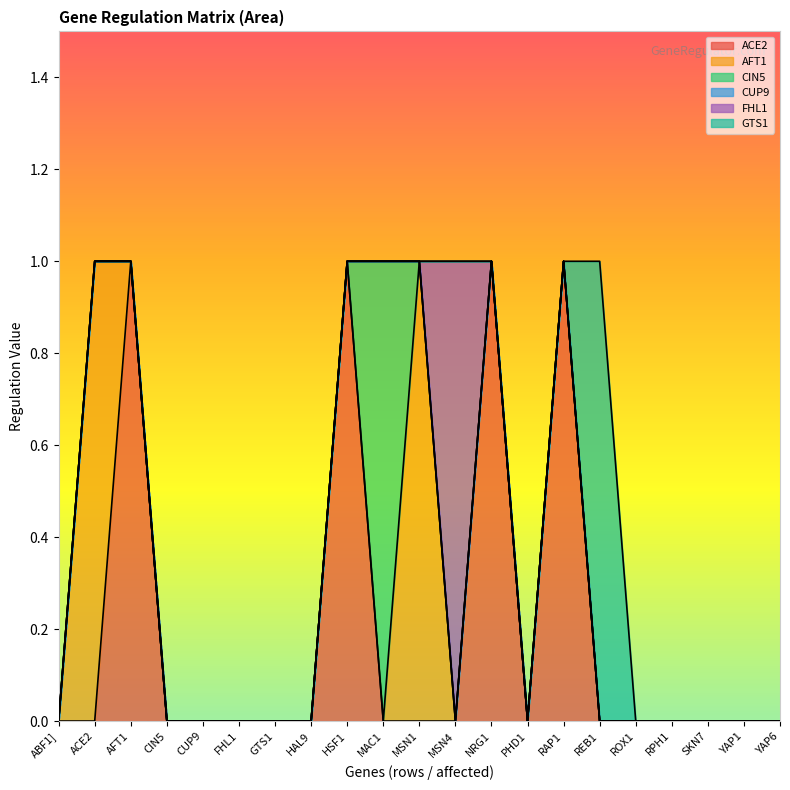

What are all the series names shown in the legend?

ACE2, AFT1, CIN5, CUP9, FHL1, GTS1